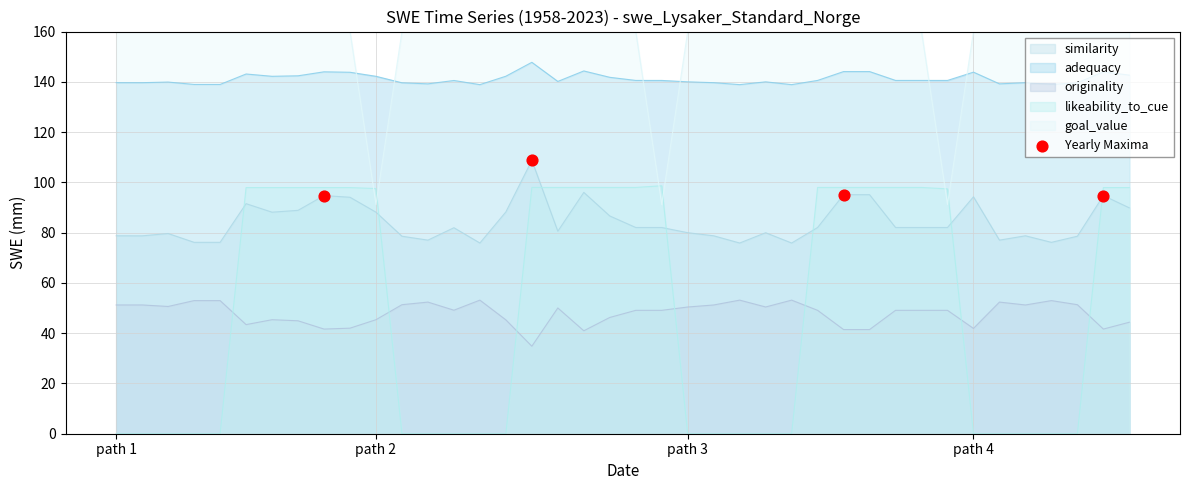

What is the total value across all series at 16?

549.3